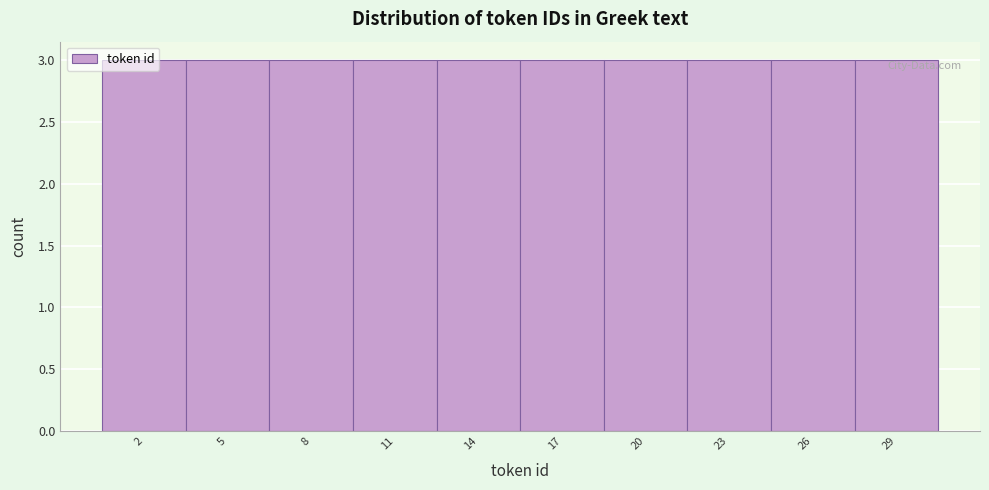

Reading left to right, list every bar in this chart as the range it spans on the x-axis followed by its height. The values are not printed on the chart, so give them approximately, as read against the axis.

0.5 to 3.5: 3
3.5 to 6.5: 3
6.5 to 9.5: 3
9.5 to 12.5: 3
12.5 to 15.5: 3
15.5 to 18.5: 3
18.5 to 21.5: 3
21.5 to 24.5: 3
24.5 to 27.5: 3
27.5 to 30.5: 3